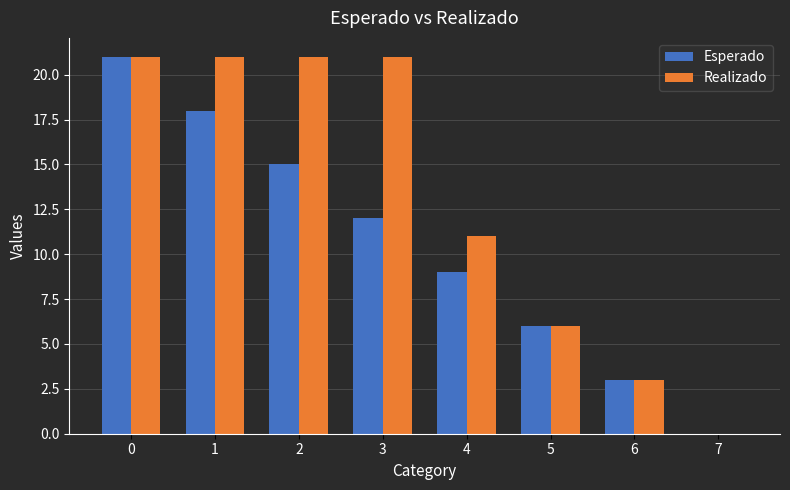

Are the bars grouped side by side (vs. stacked)?

Yes